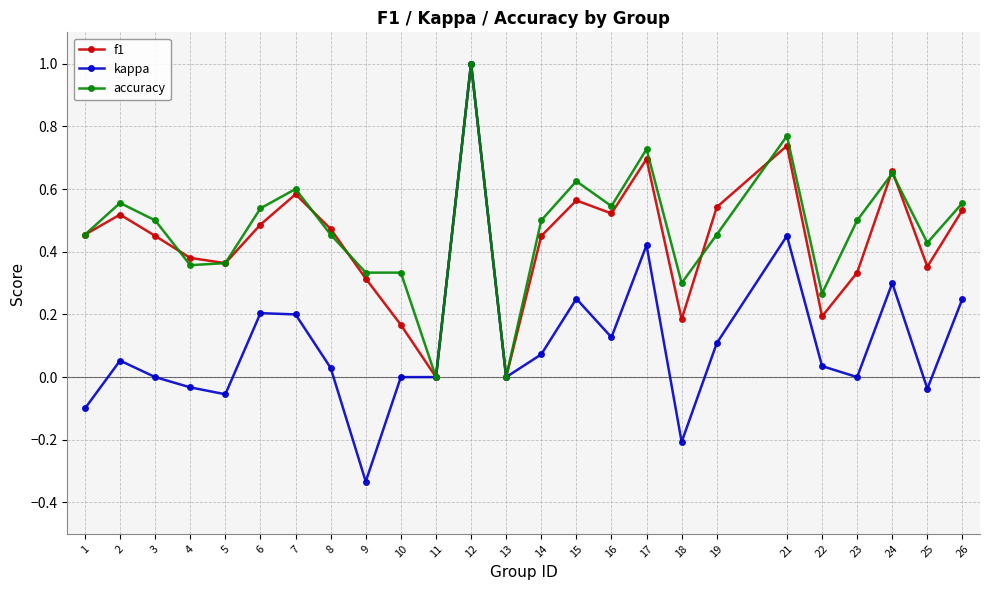

What are all the series names shown in the legend?

f1, kappa, accuracy